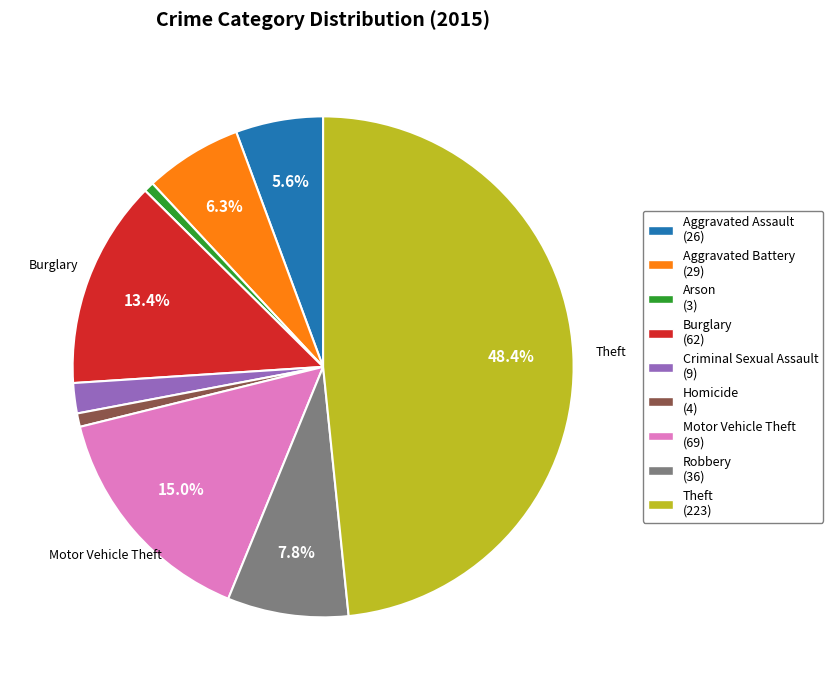

Which has a higher value, Criminal Sexual Assault (9) or Burglary (62)?

Burglary (62)